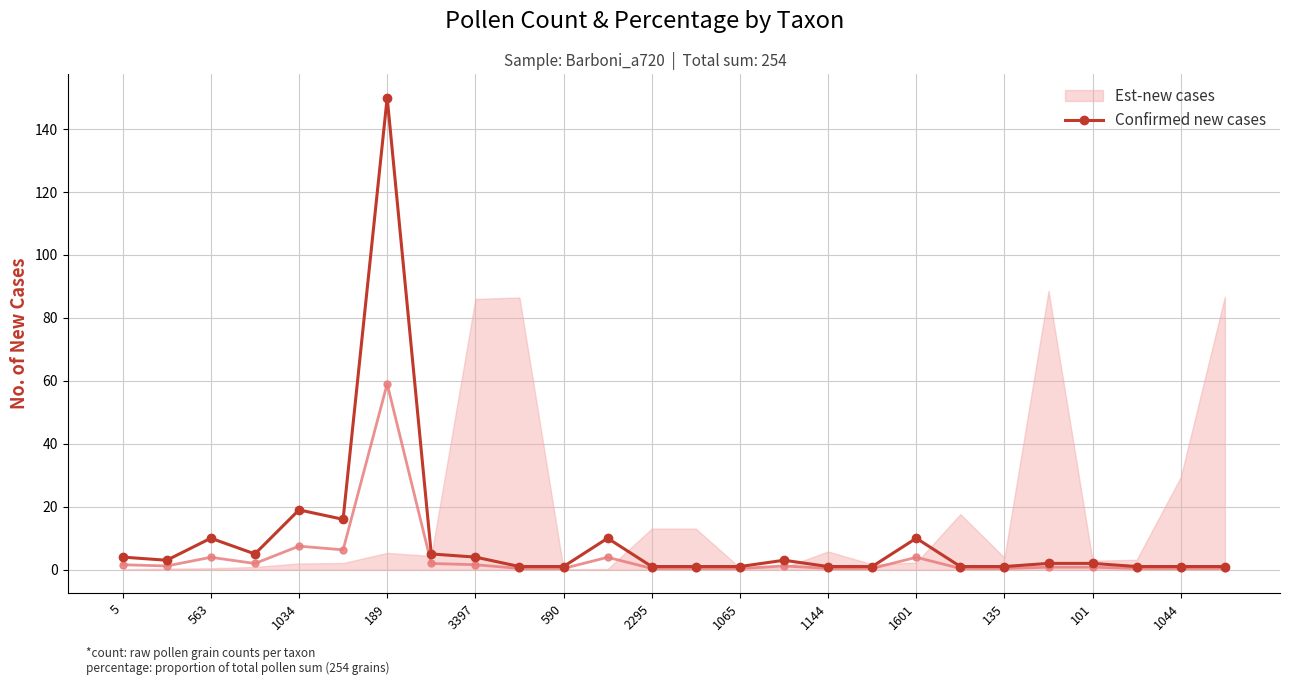

How many values are below 2?

12